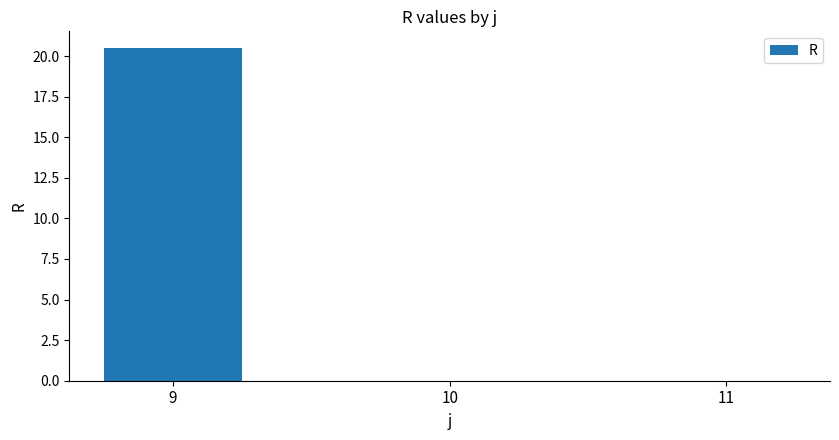

What is the maximum value shown in the chart?

20.5